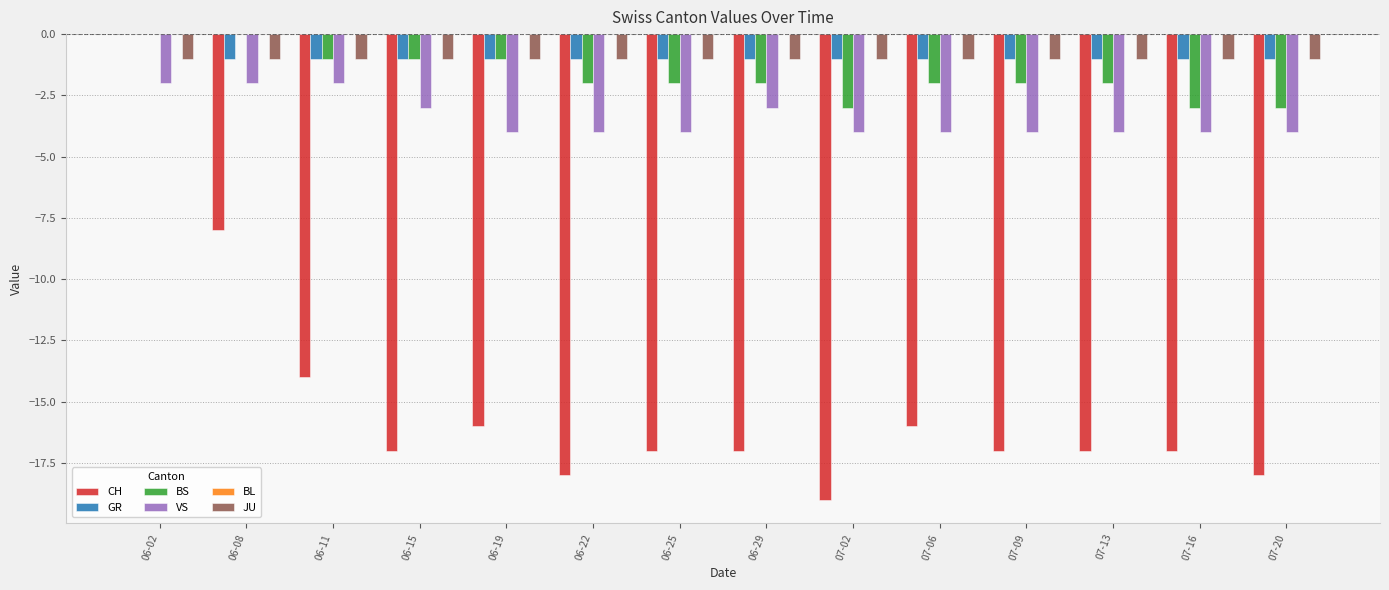

How many categories are shown in the chart?

14